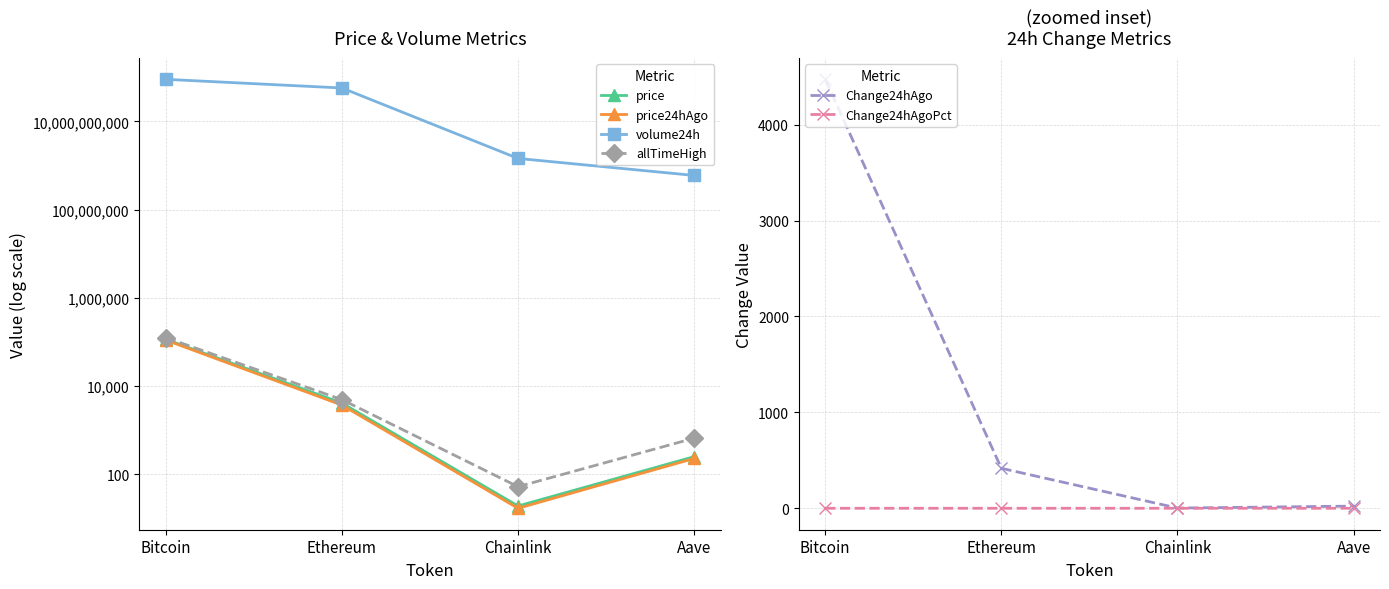

Between Ethereum and Aave, which series saw the biggest shift?

volume24h